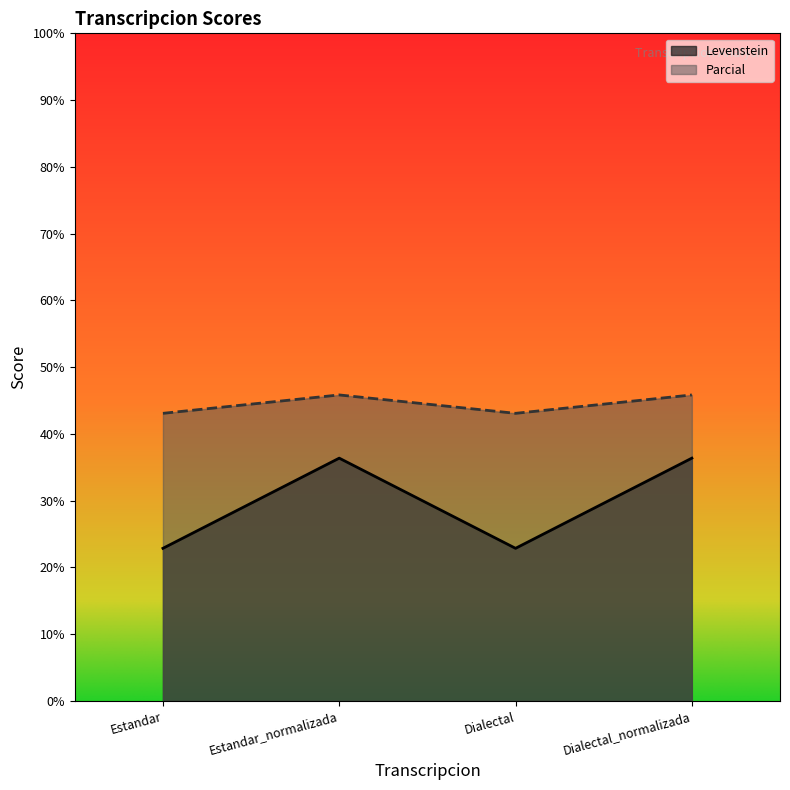

How many values in the Levenstein series exceed 36?

2